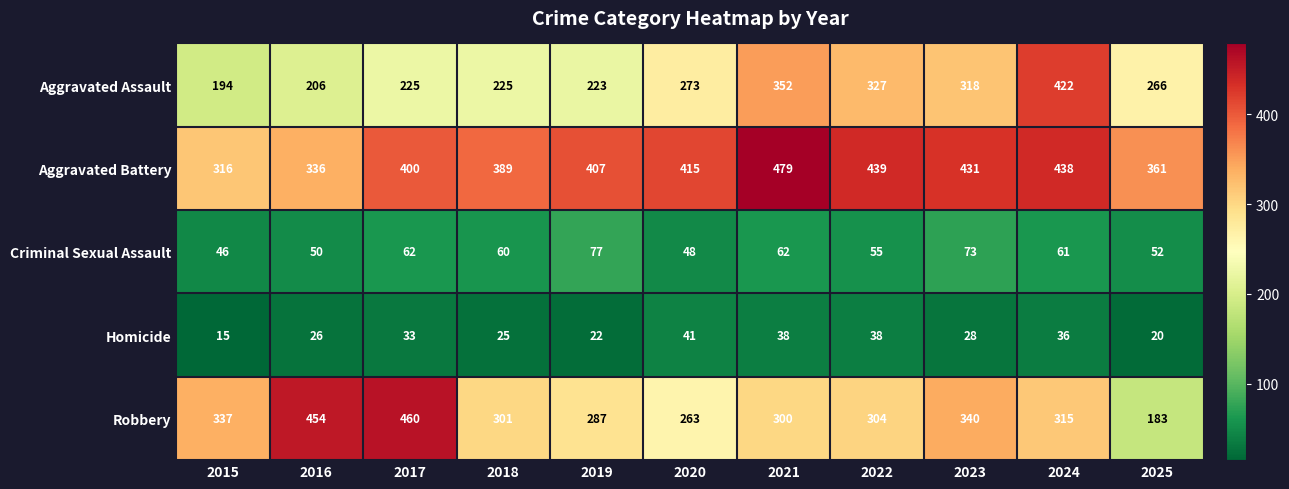

Which series has the largest range (max minus min)?

Robbery